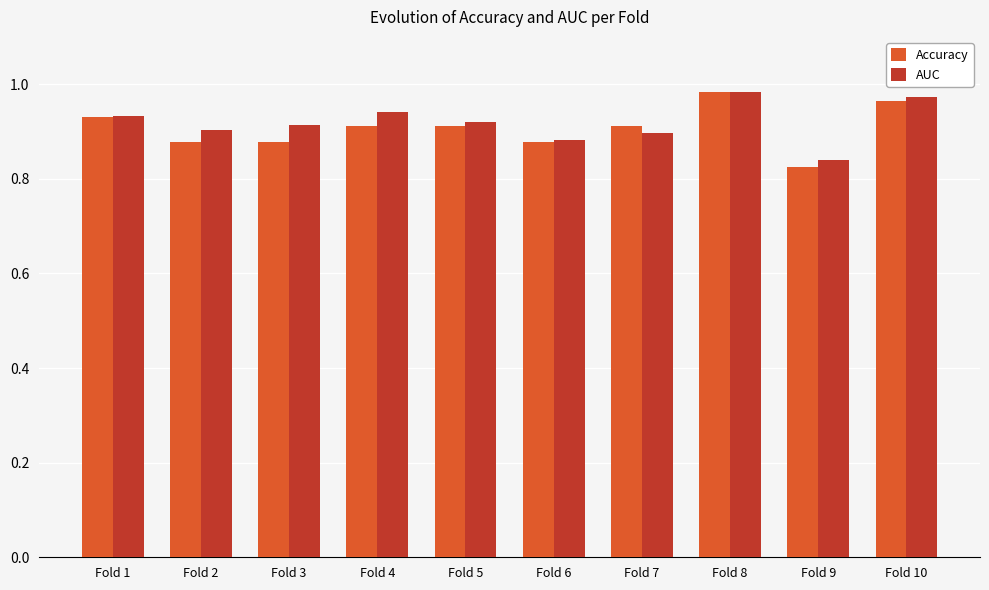

At which label does Accuracy reach its peak?

Fold 8